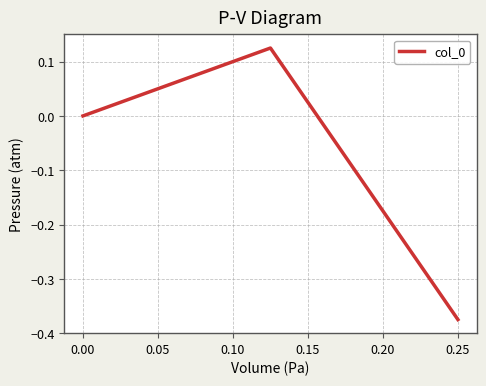

What is the difference between the maximum and minimum values?

0.5